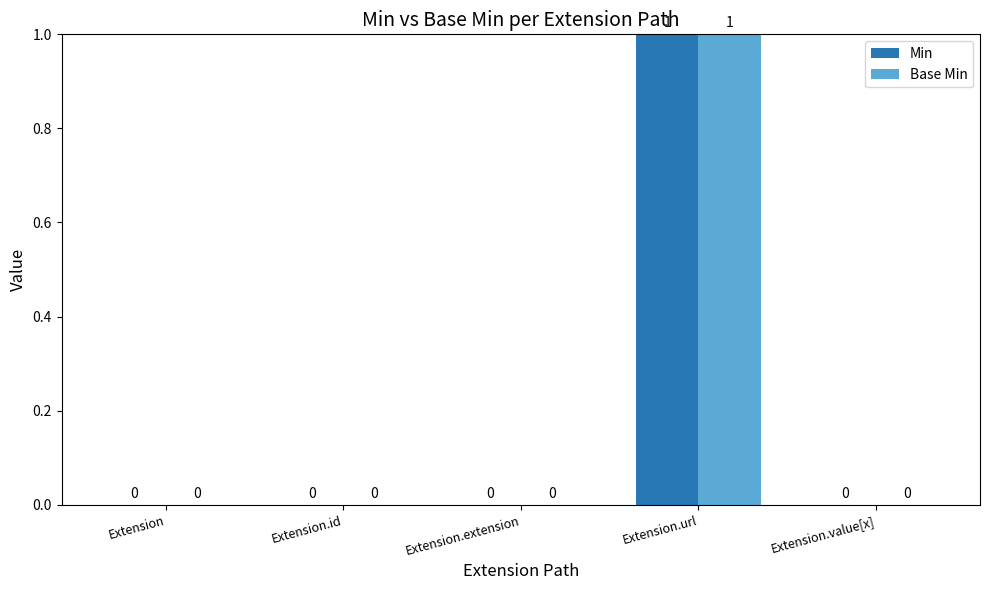

Which label corresponds to the largest value in the chart?

Extension.url